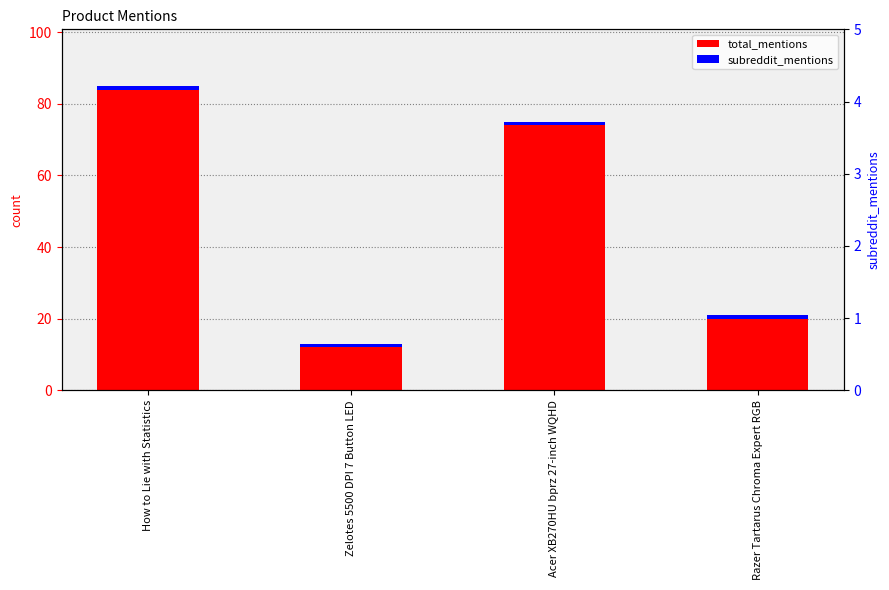

What position from the right is Zelotes 5500 DPI 7 Button LED?

3